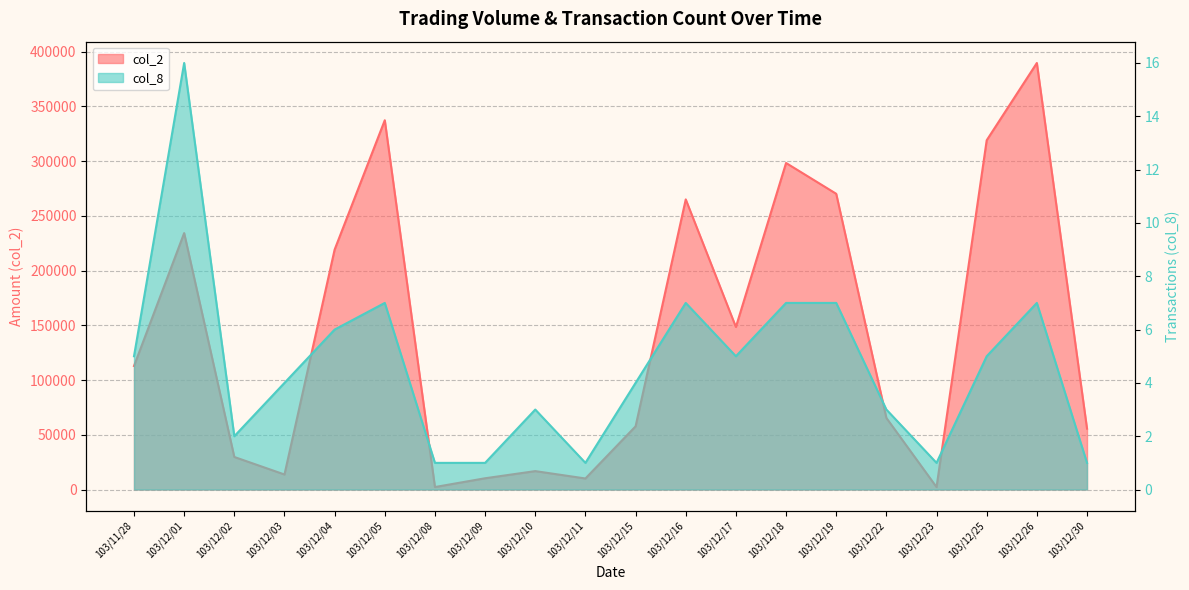

Rank the series by their average value, from lowest to highest.

col_8, col_2